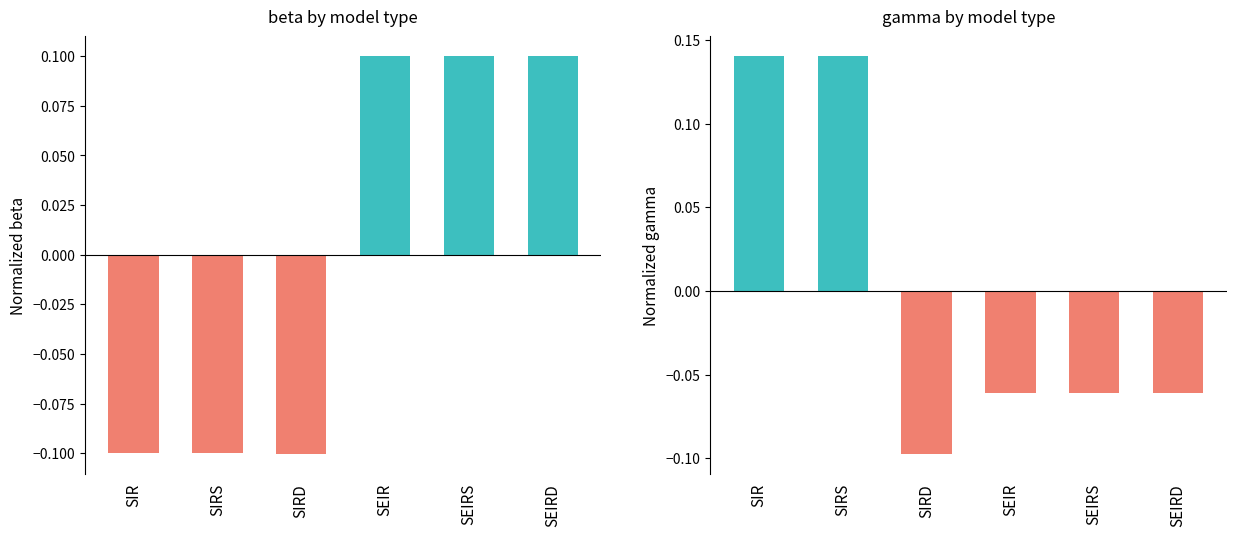

How many values in beta are below zero?

3